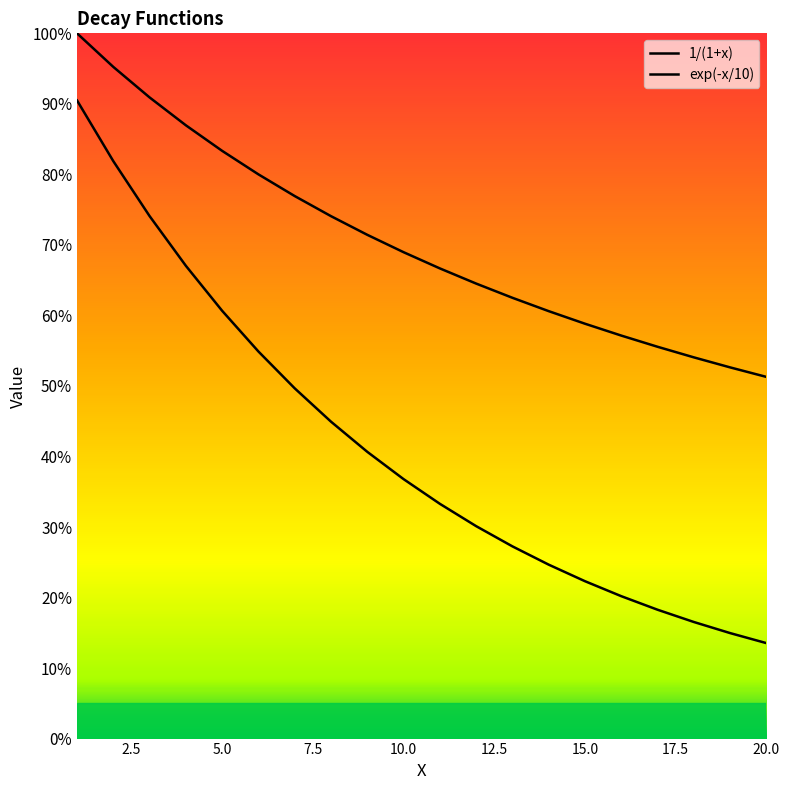

True or false: 1/(1+x) has more than 2 interior local peaks.

False